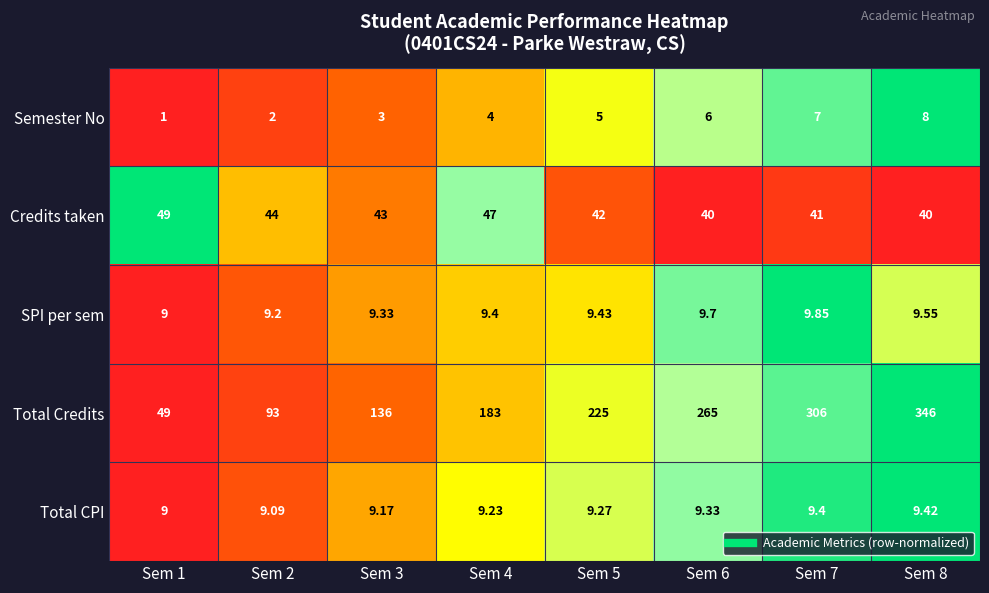

Which category has the highest value across all series?

Sem 8